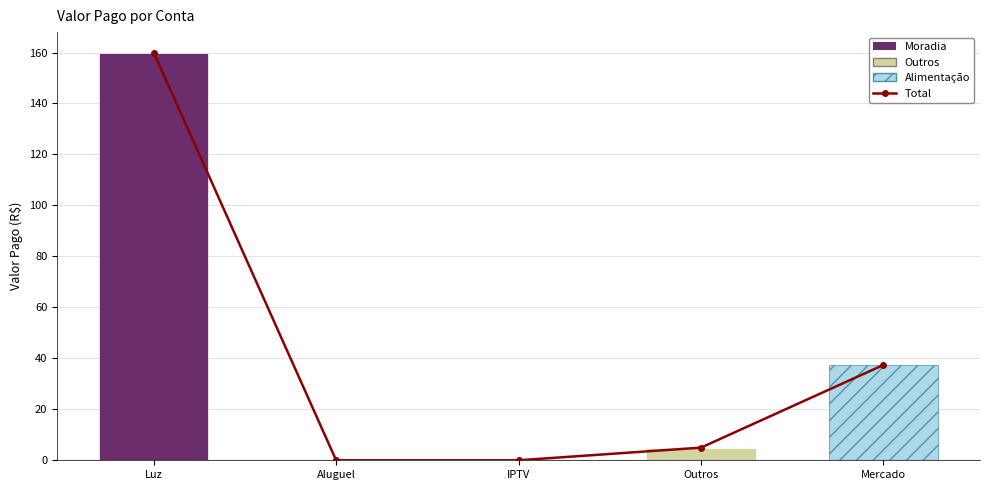

What position from the right is Aluguel?

4